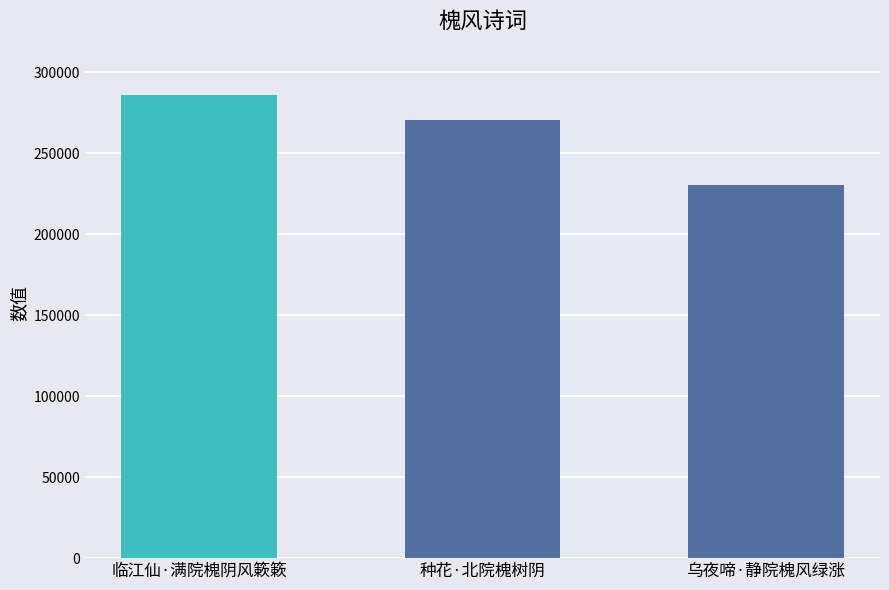

Reading right to left, what are all the values shown in this chart?

乌夜啼·静院槐风绿涨=230504	种花·北院槐树阴=270803	临江仙·满院槐阴风簌簌=285852